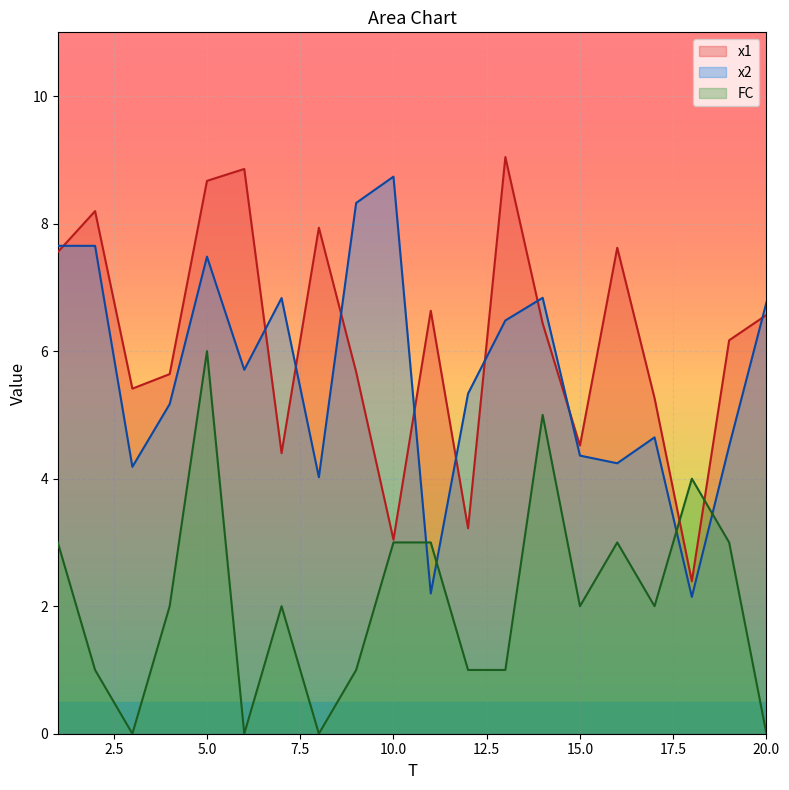

At which category does FC reach its first local valley?

3